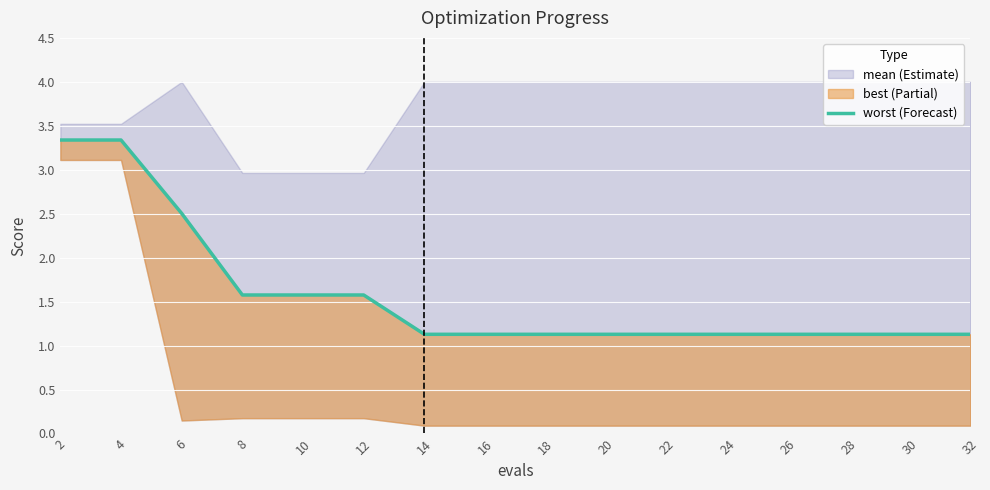

What is the average value?

1.6